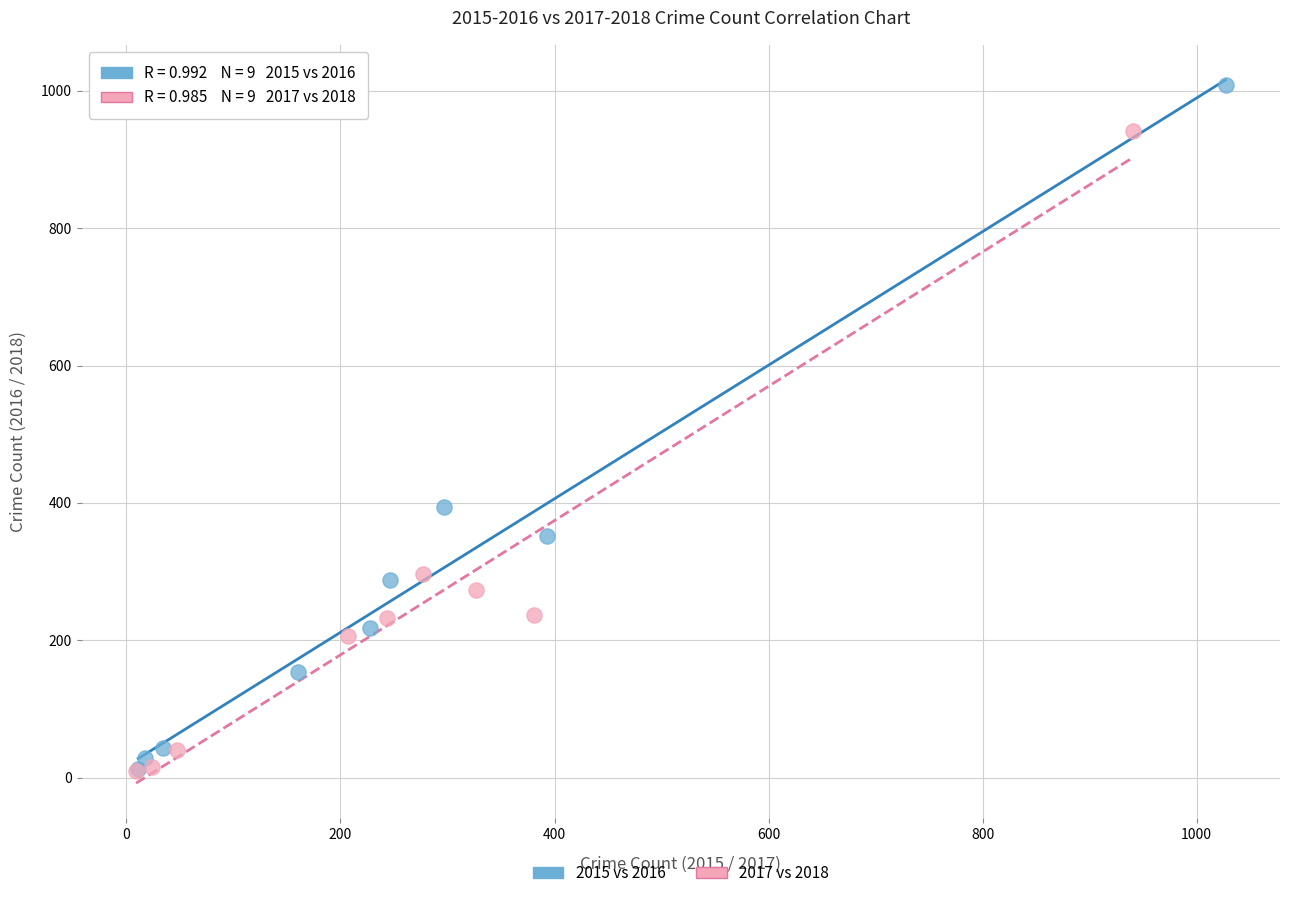

Which series reaches the maximum Y coordinate?

2015 vs 2016